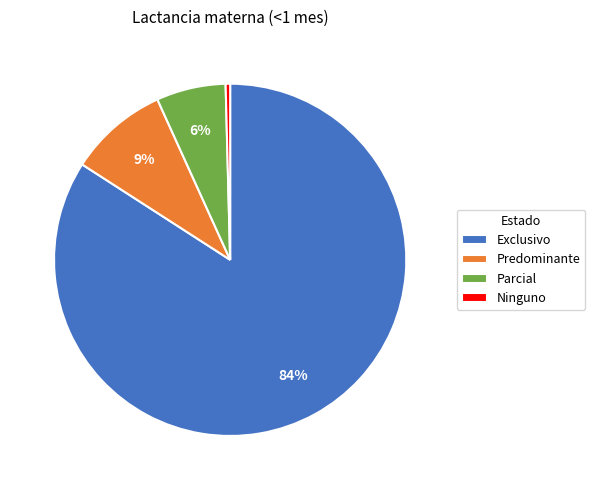

Which has a higher value, Exclusivo or Ninguno?

Exclusivo